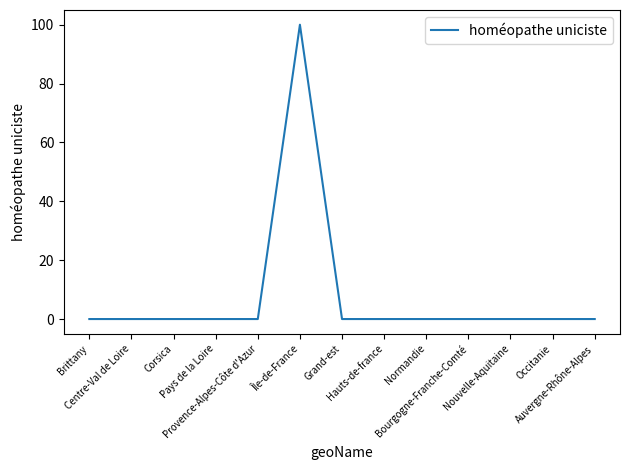

What is the greatest value displayed?

100